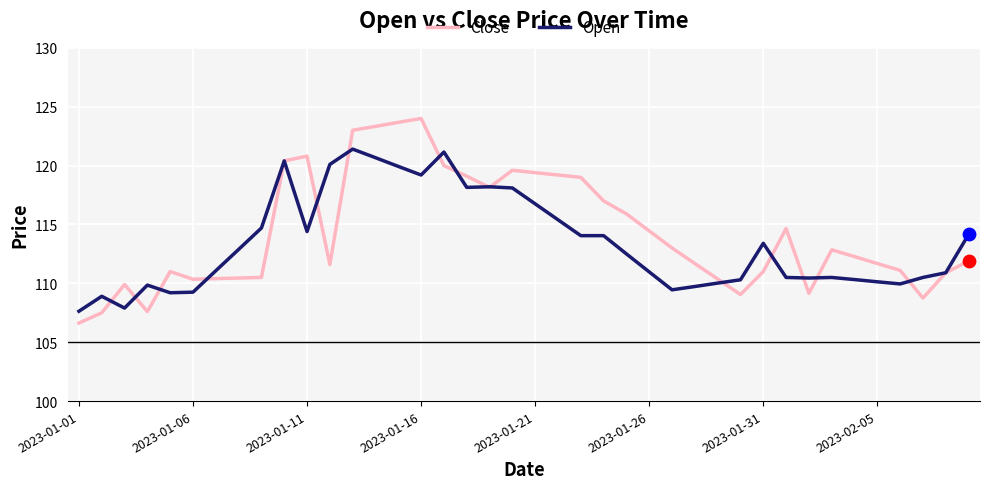

At how many categories does at least one series exceed 107?

40